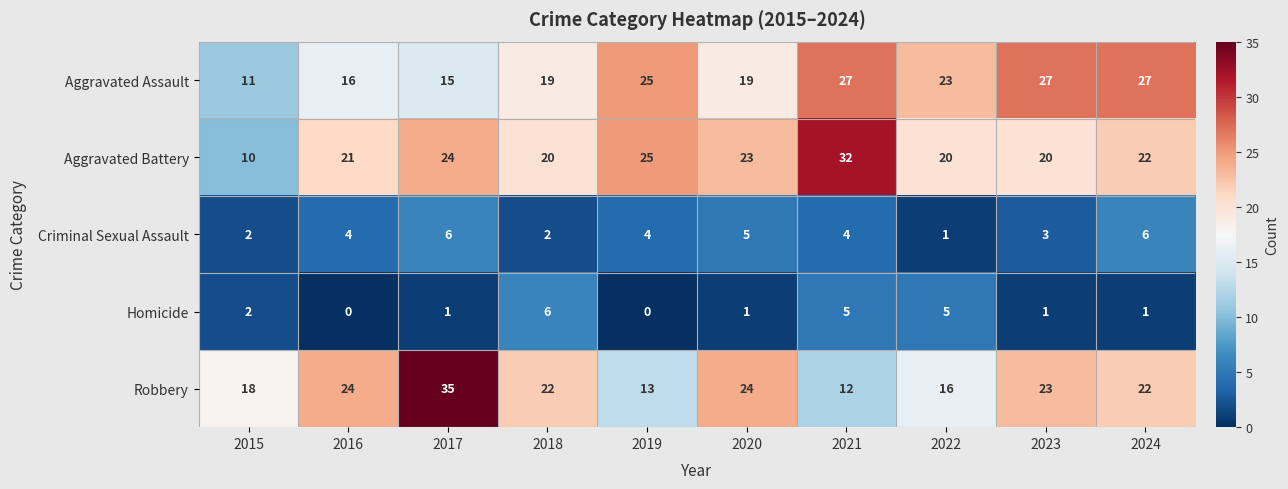

What is the difference between the maximum and minimum values in the Aggravated Assault series?

16